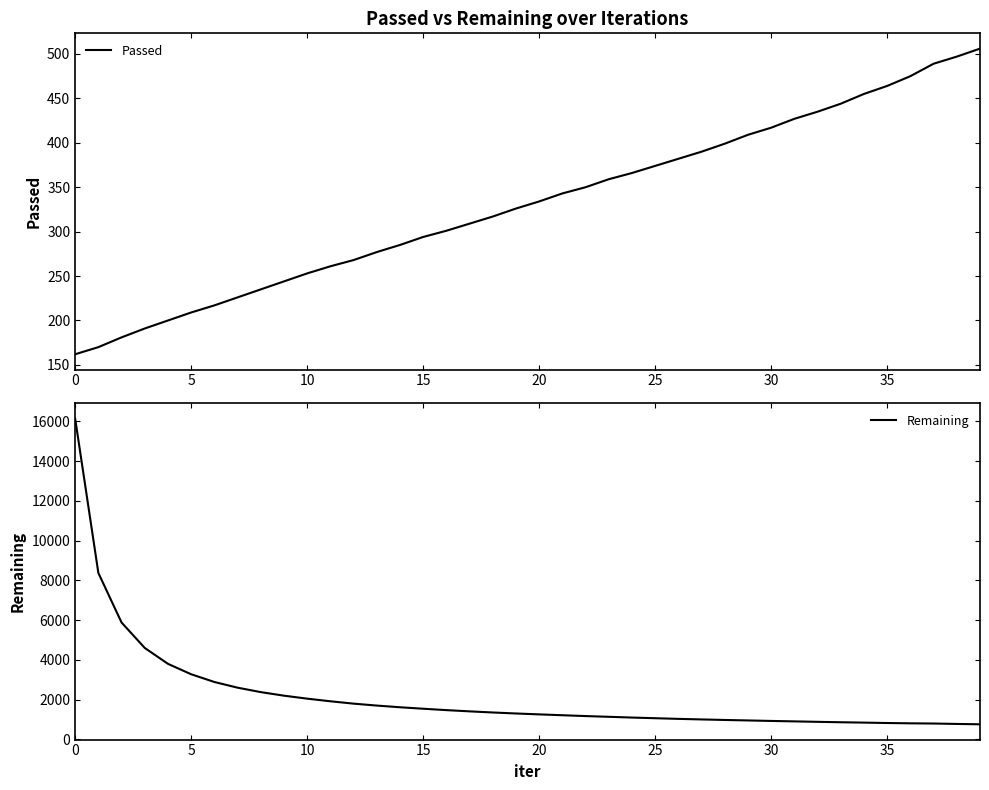

True or false: Remaining and Passed intersect in this chart.

False